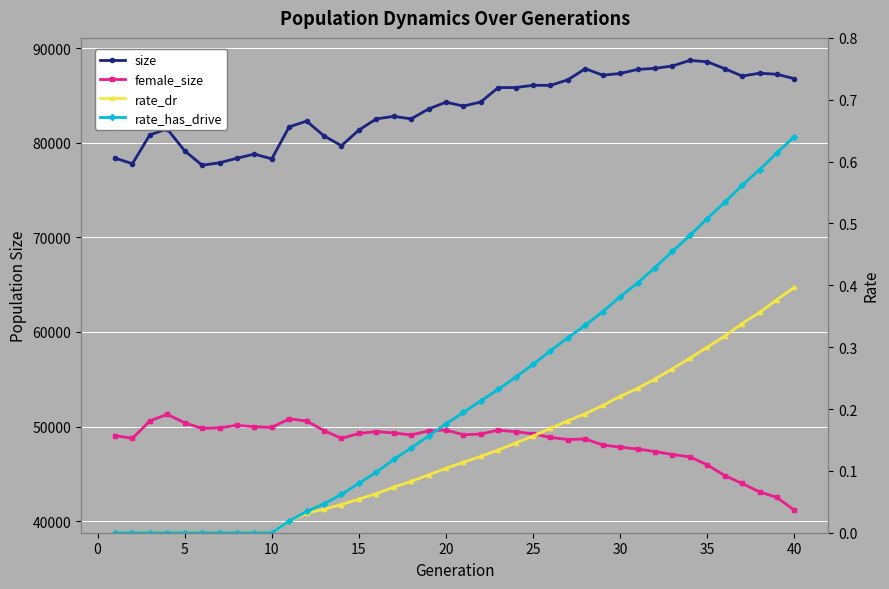

How many data points in size are less than 84310?

20